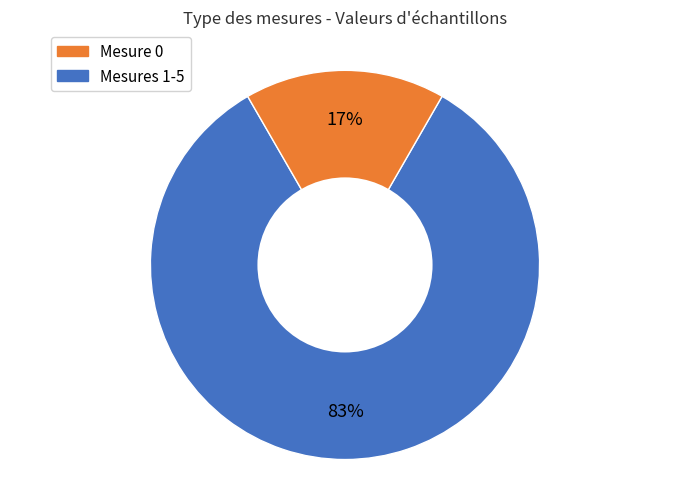

Is there a majority slice in this chart?

Yes